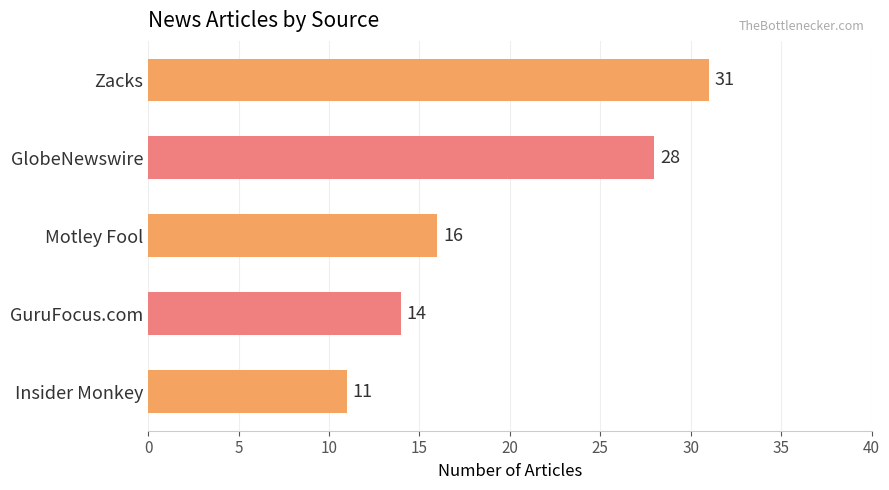

Rank the categories by value from highest to lowest.

Zacks, GlobeNewswire, Motley Fool, GuruFocus.com, Insider Monkey